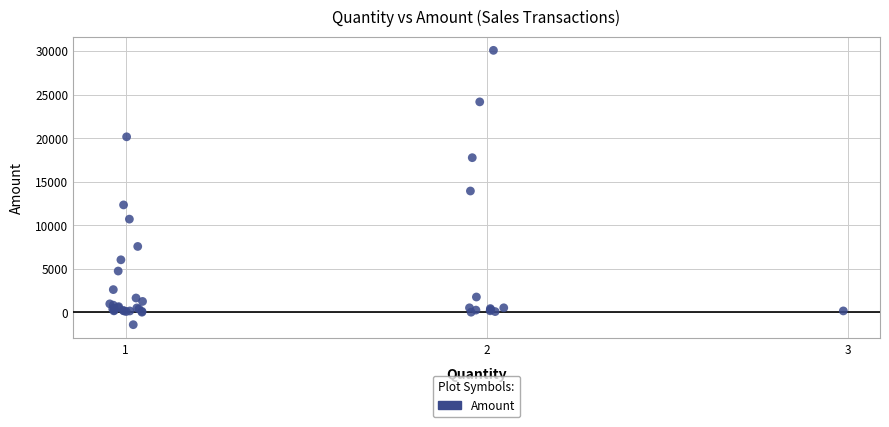

What Y value in the scatter plot is closest to 14322?

13923.0